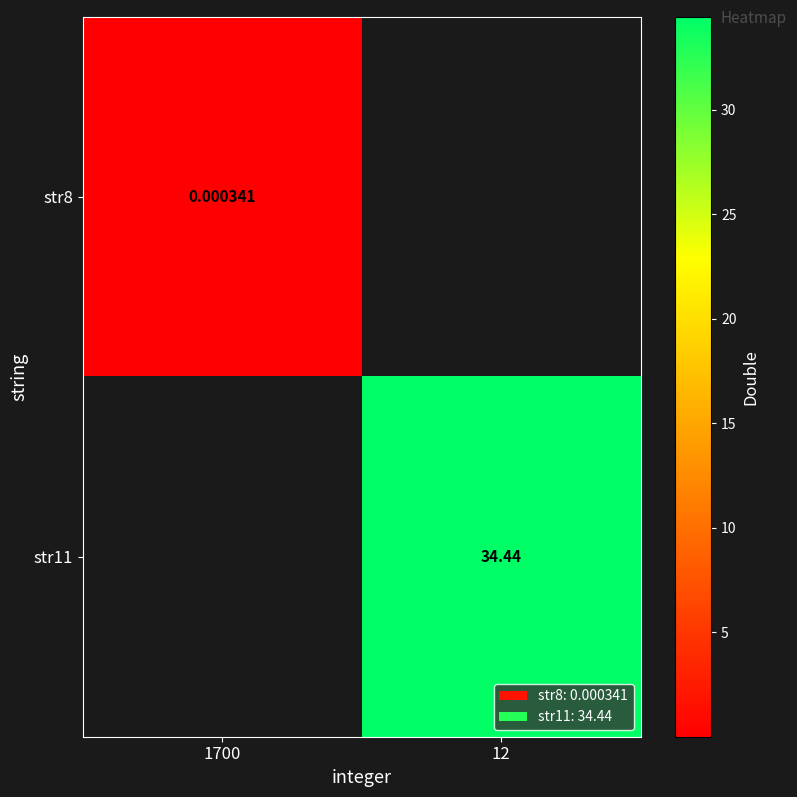

True or false: str11 has a value of 34.4 at 12.

True